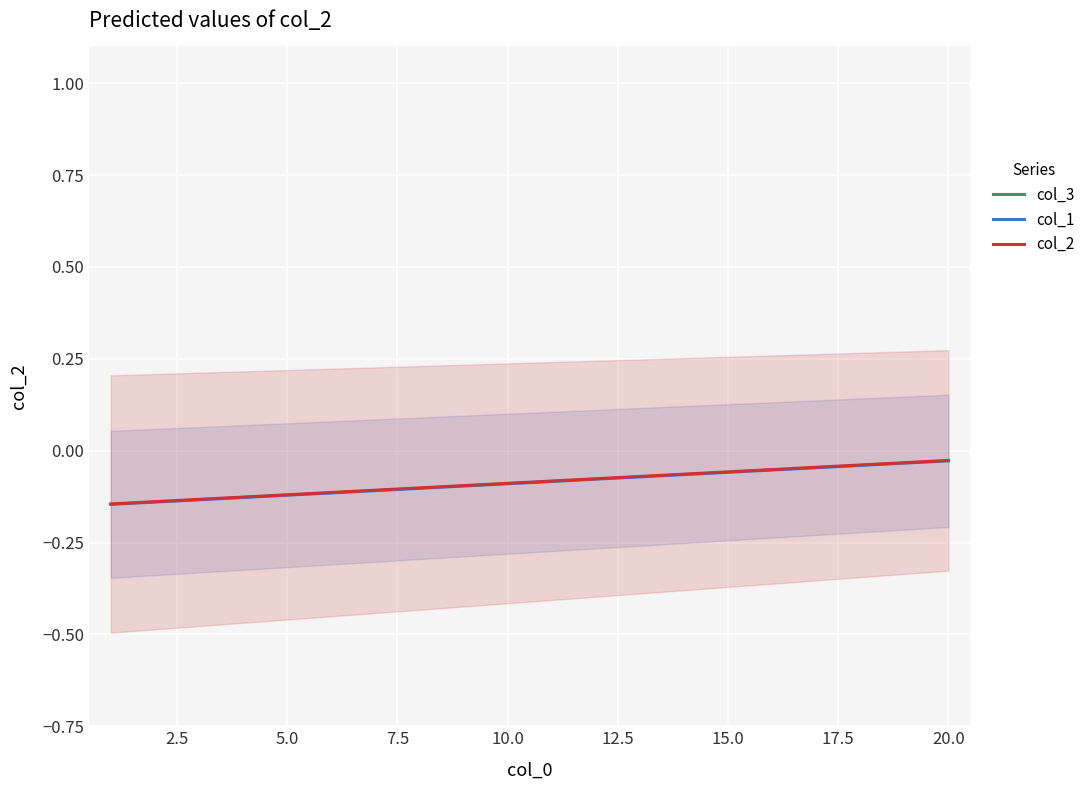

What is the smallest value displayed?

-0.1